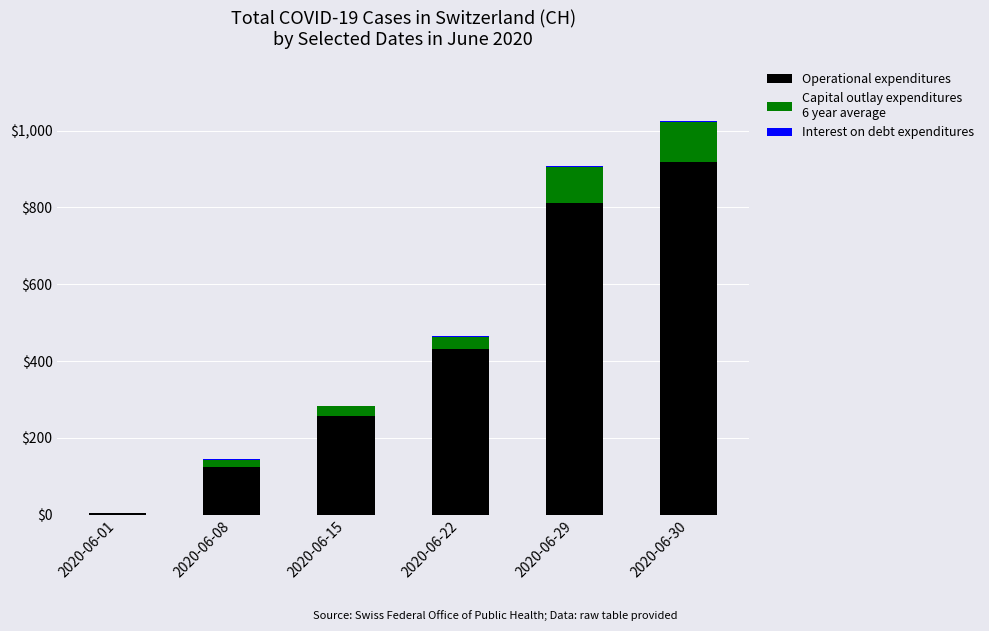

At which category is the sum across all series the highest?

2020-06-30